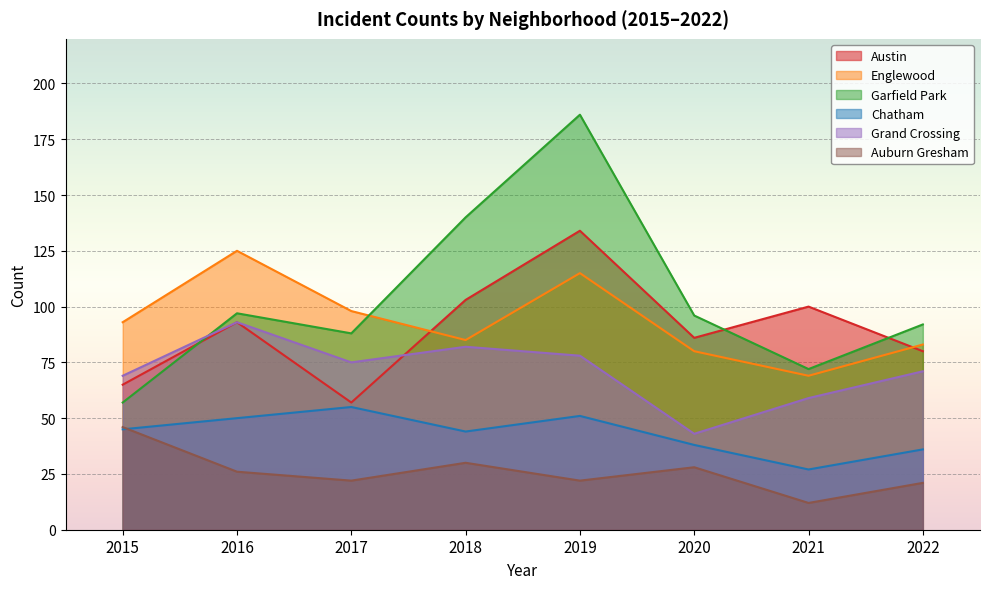

What is the total value across all series at 2016?

484